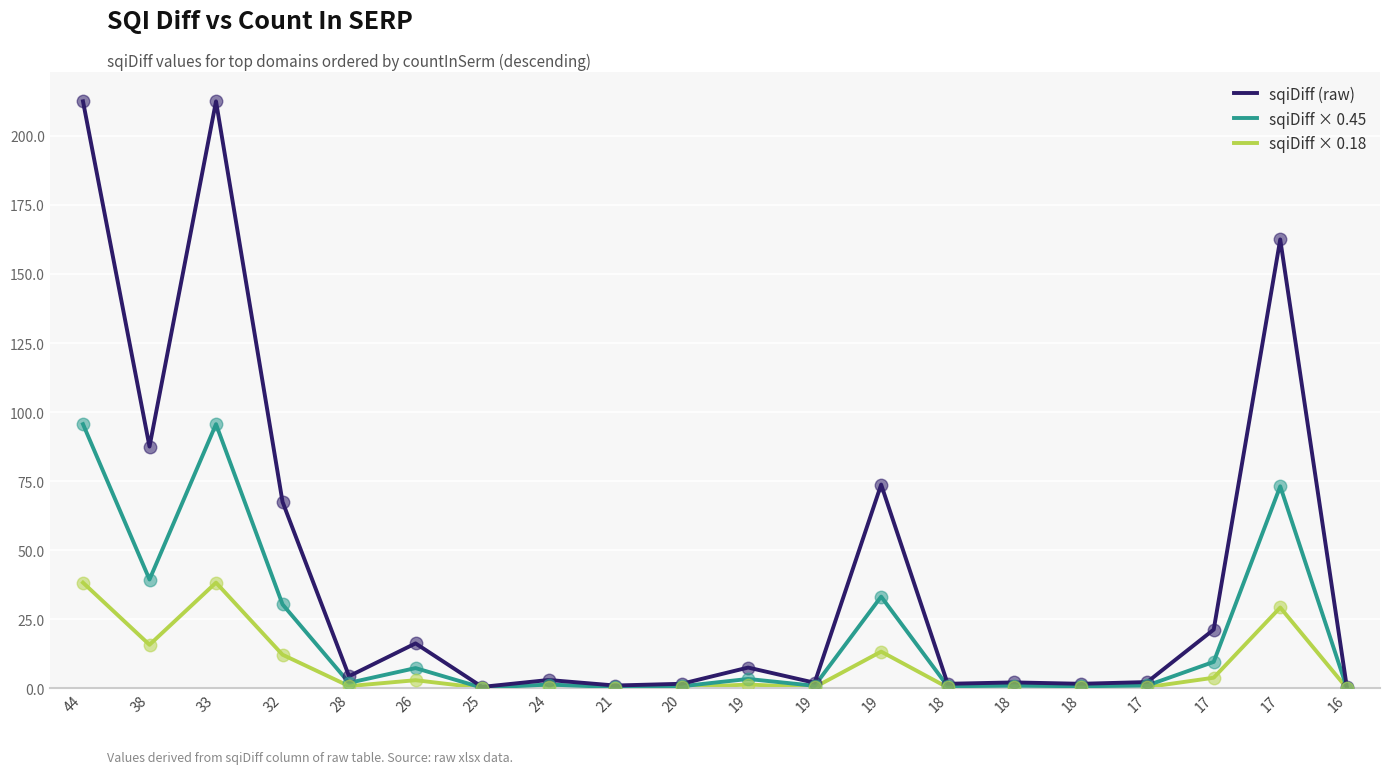

At how many categories does at least one series exceed 152?

3